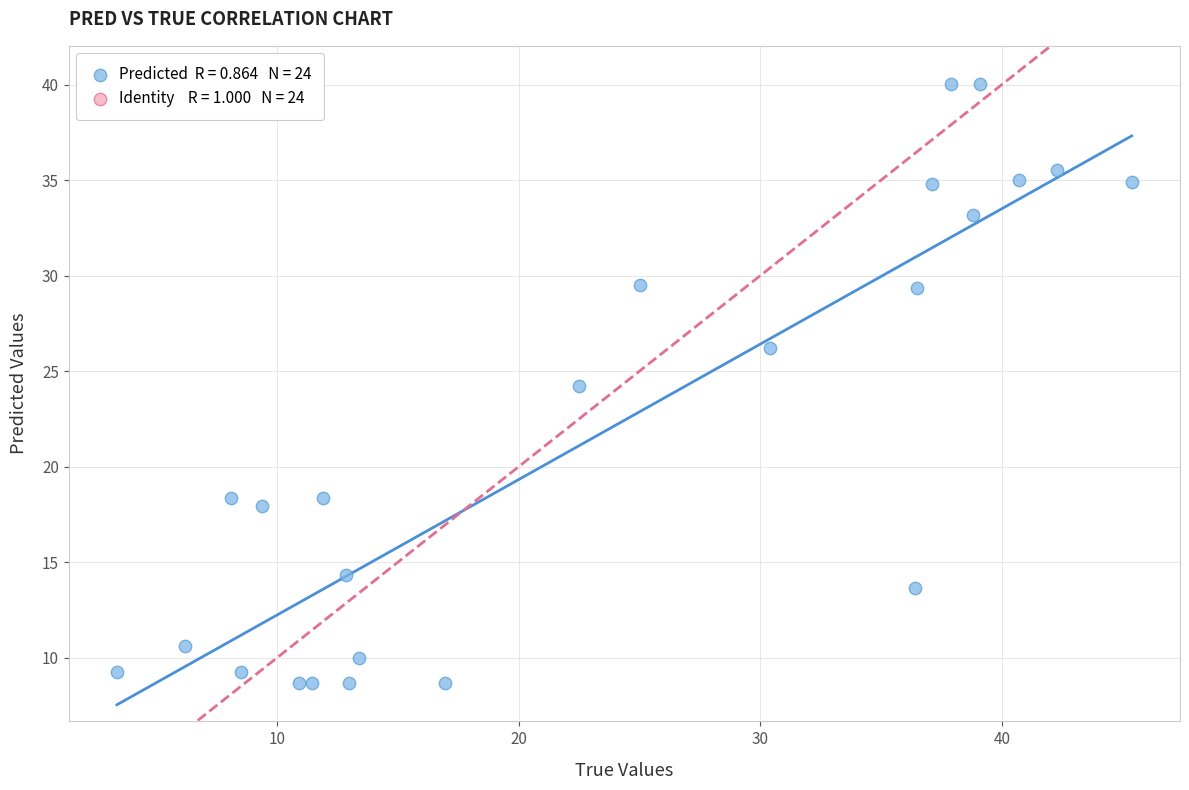

What is the range of X values (max minus min)?

42.0